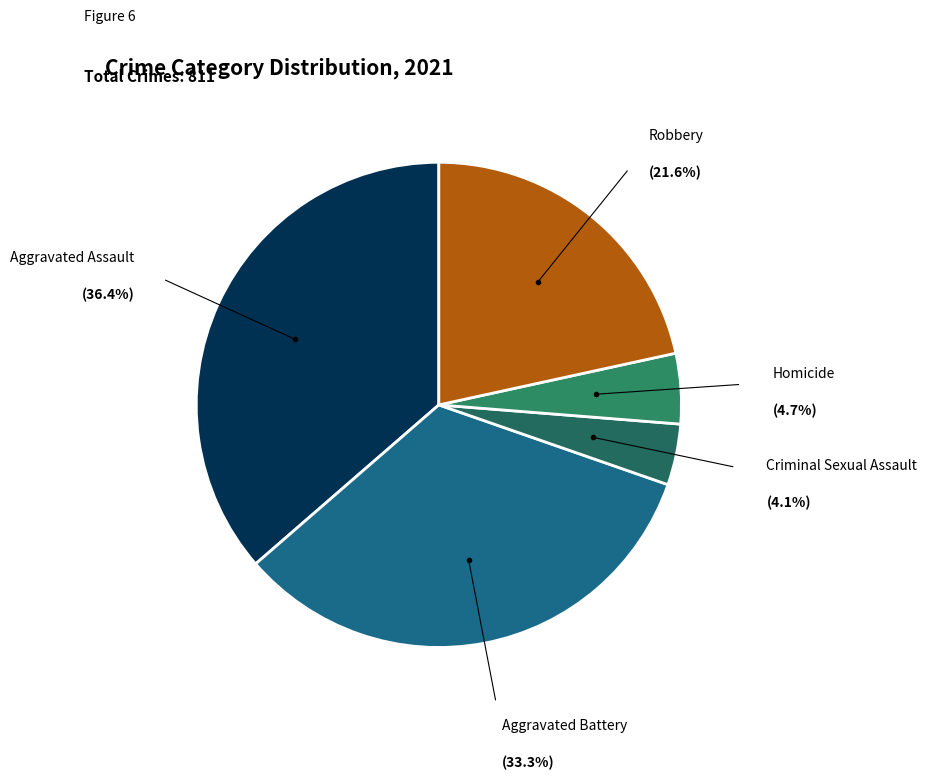

To the nearest percent, what is the difference between the largest and smallest slice percentages?

32%